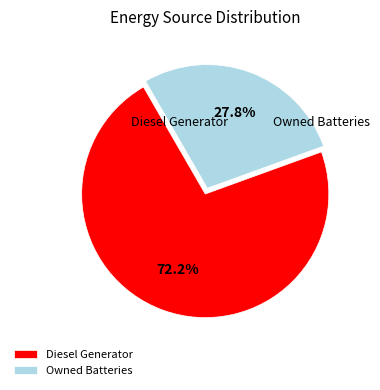

How many slices are in this pie chart?

2